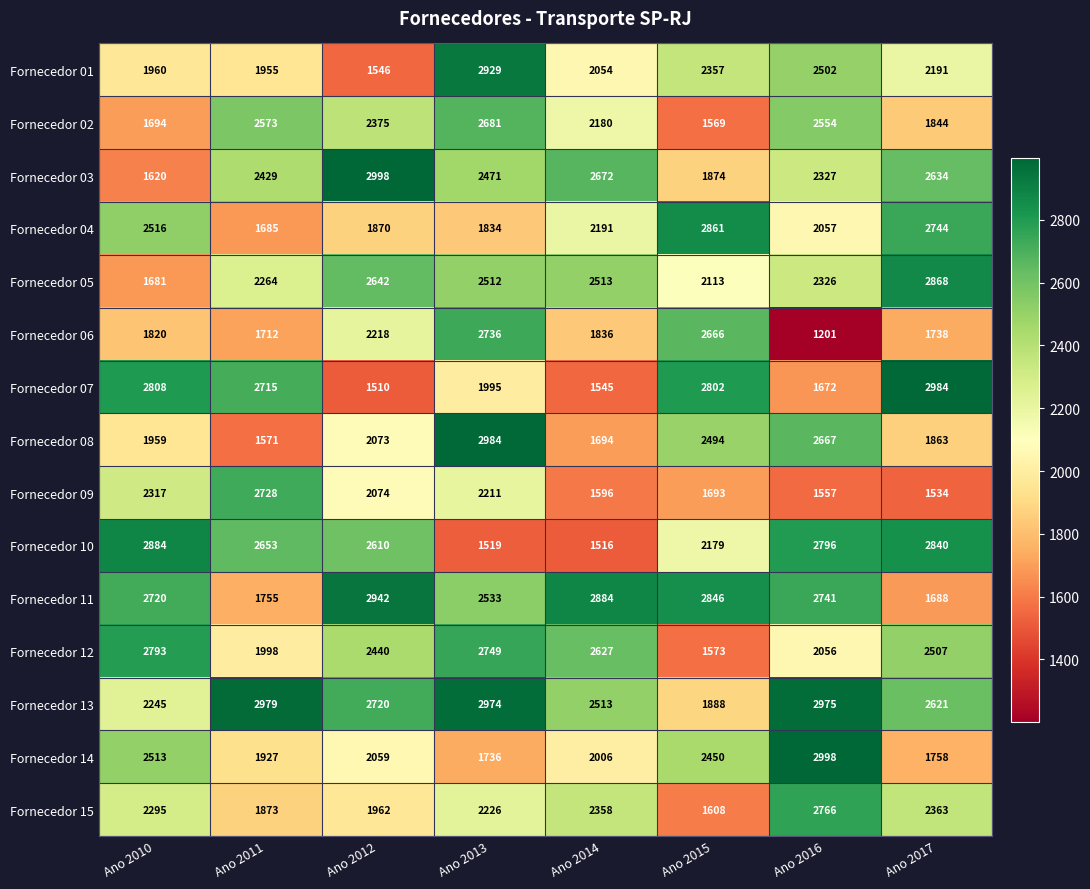

How many data points does each series have?

8